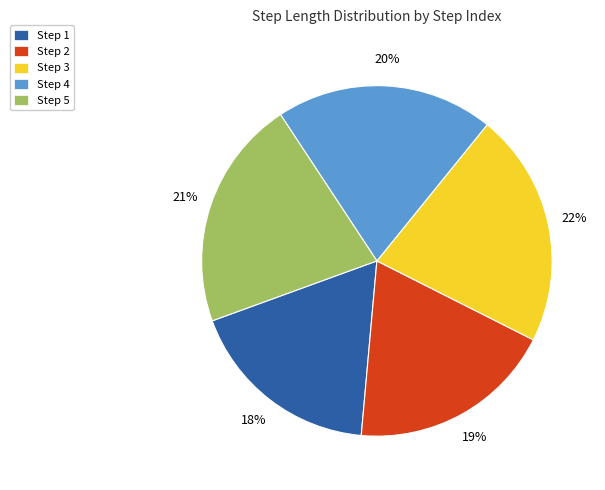

Do Step 3 and Step 4 together represent more than half of the pie?

No